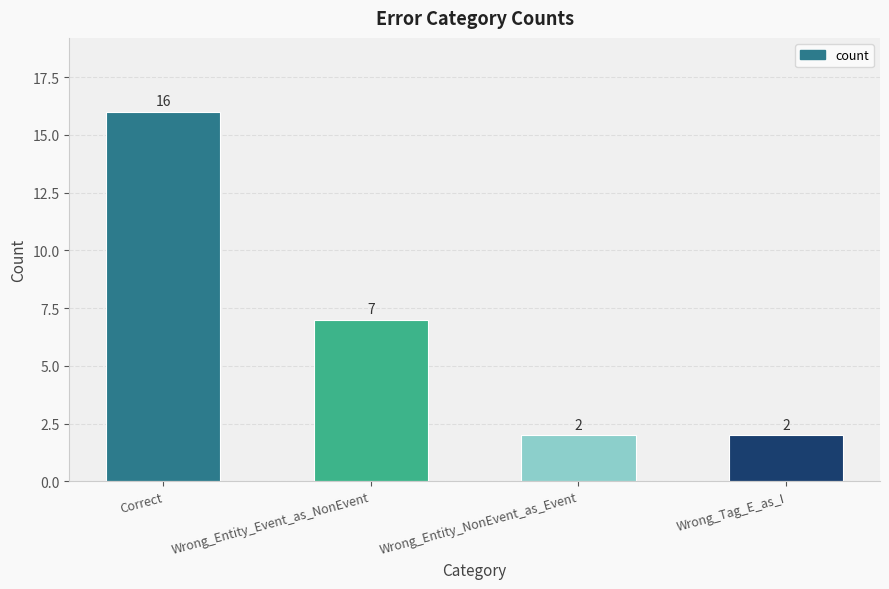

What is the value of the 1st bar from the left?

16